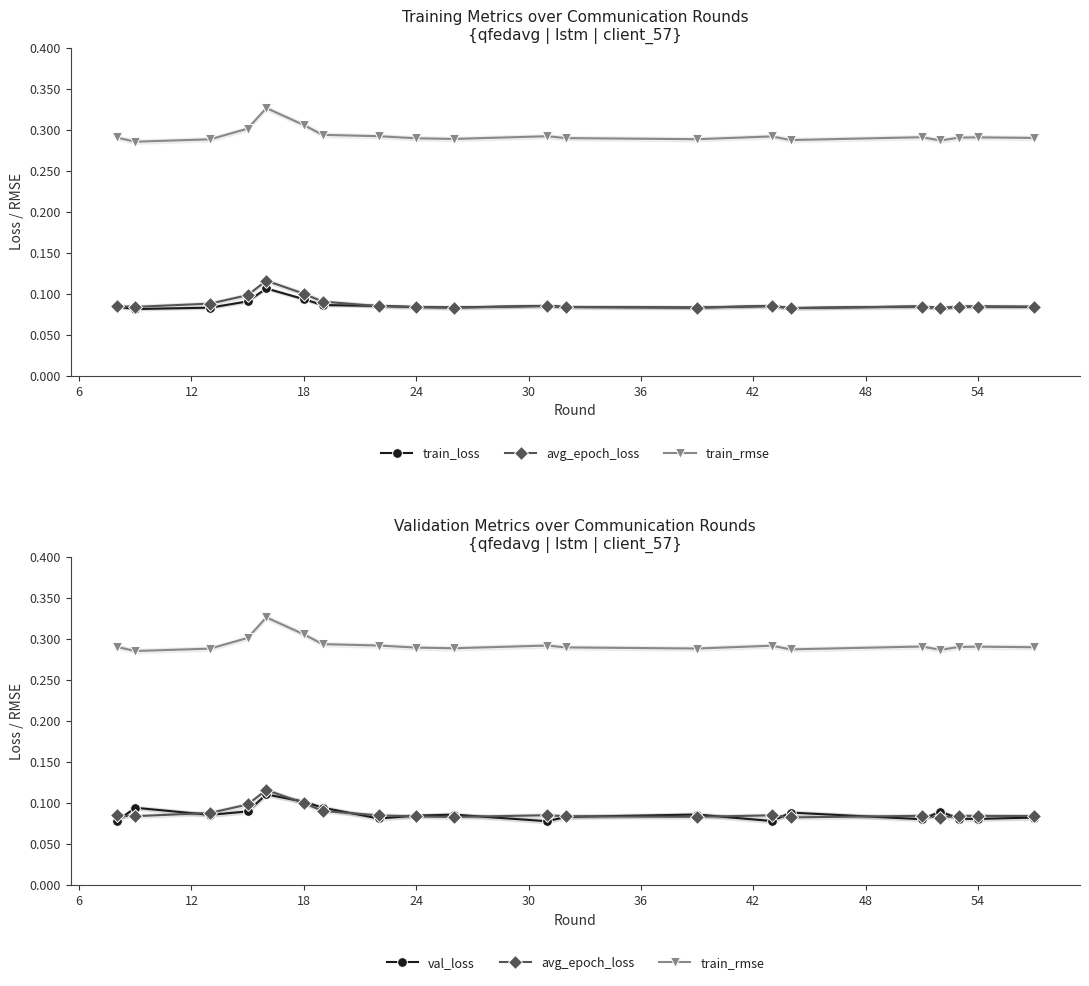

What is the minimum value for avg_epoch_loss?

0.1